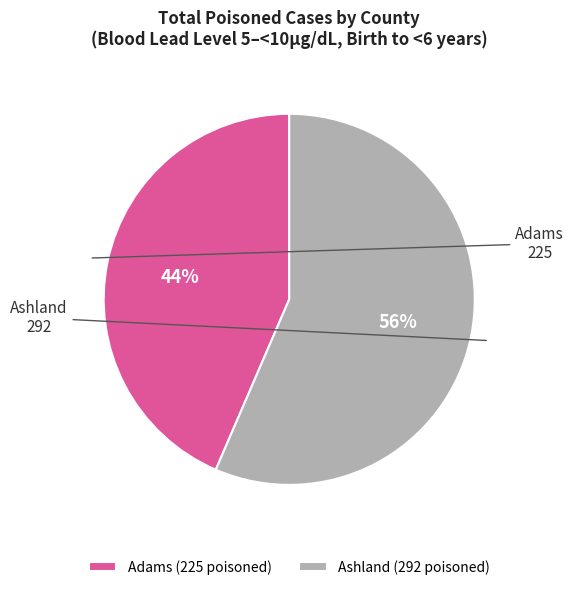

Do Ashland (292 poisoned) and Adams (225 poisoned) together represent more than half of the pie?

Yes